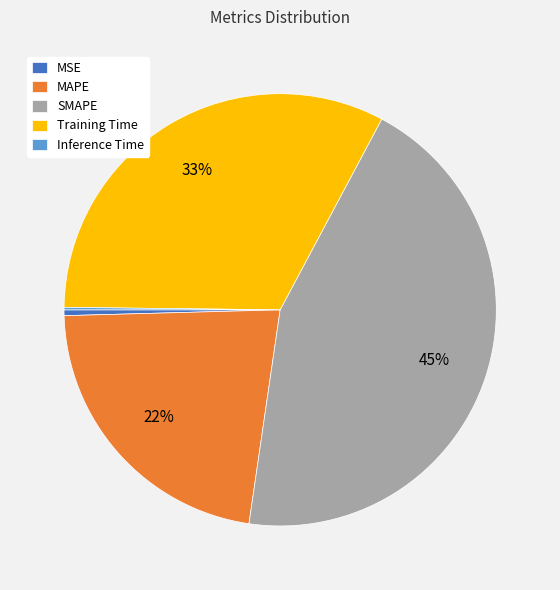

Combined, do SMAPE and MSE account for over 50%?

No